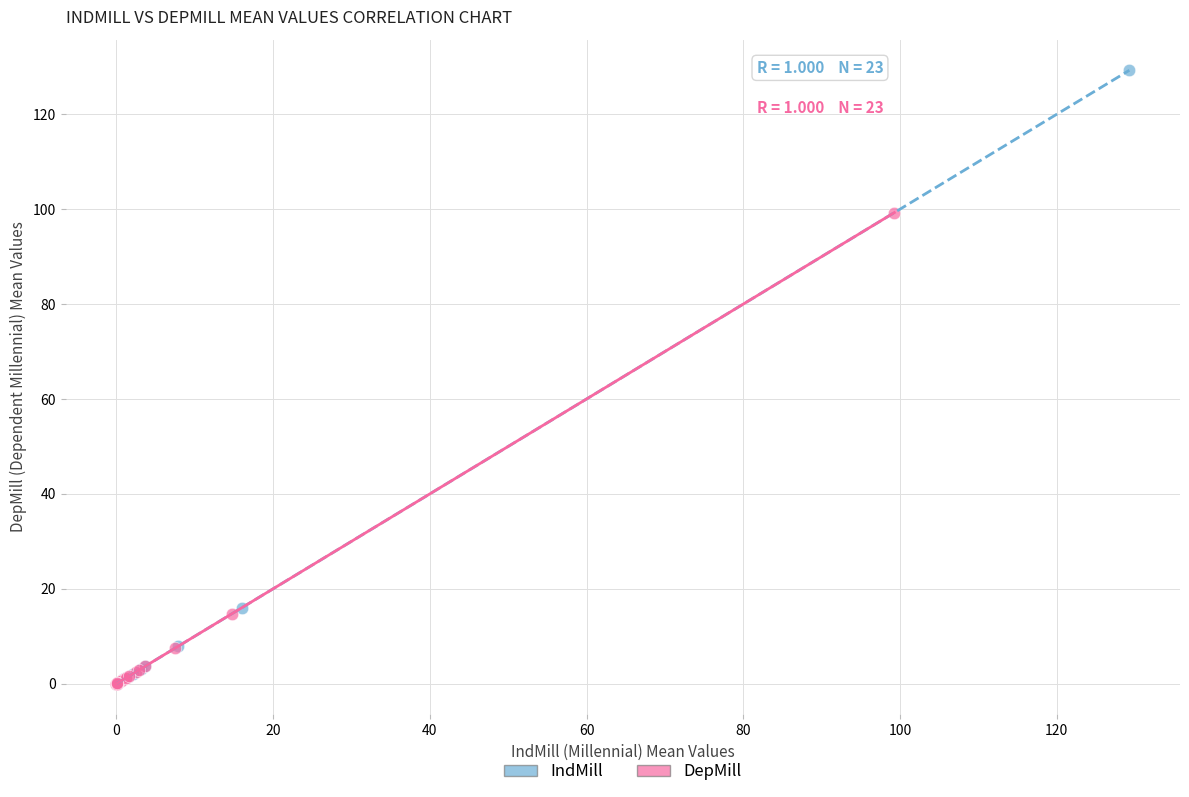

Which series reaches the maximum Y coordinate?

IndMill